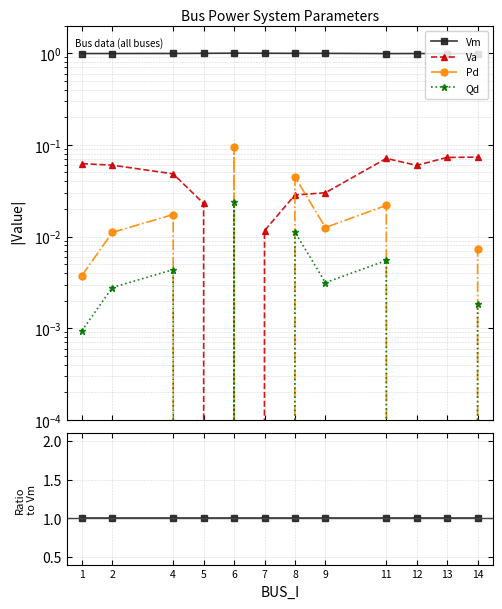

Rank the series at 13 from highest to lowest value.

Vm, Va, Pd, Qd